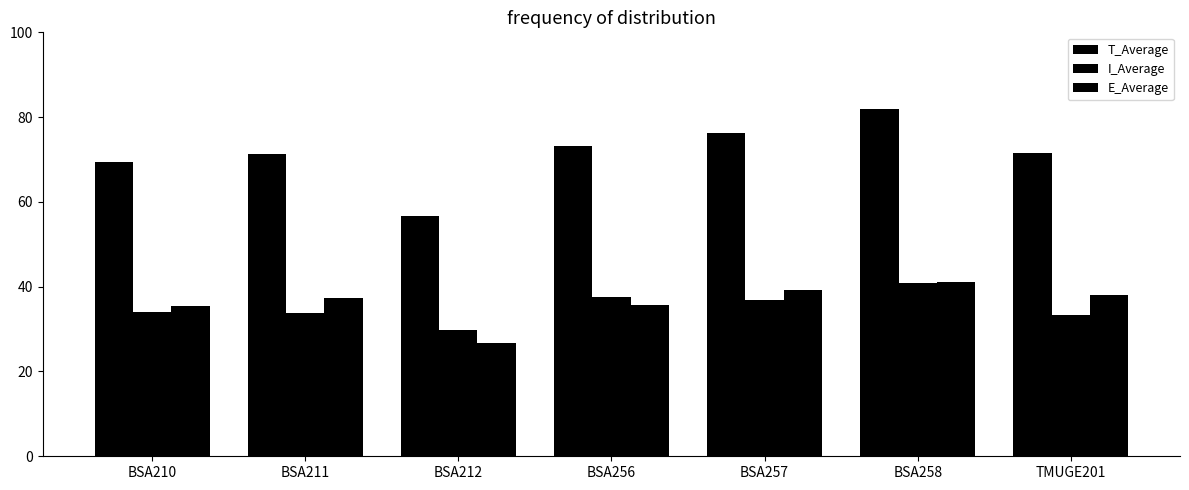

Is it true that E_Average equals 39.3 at BSA257?

True